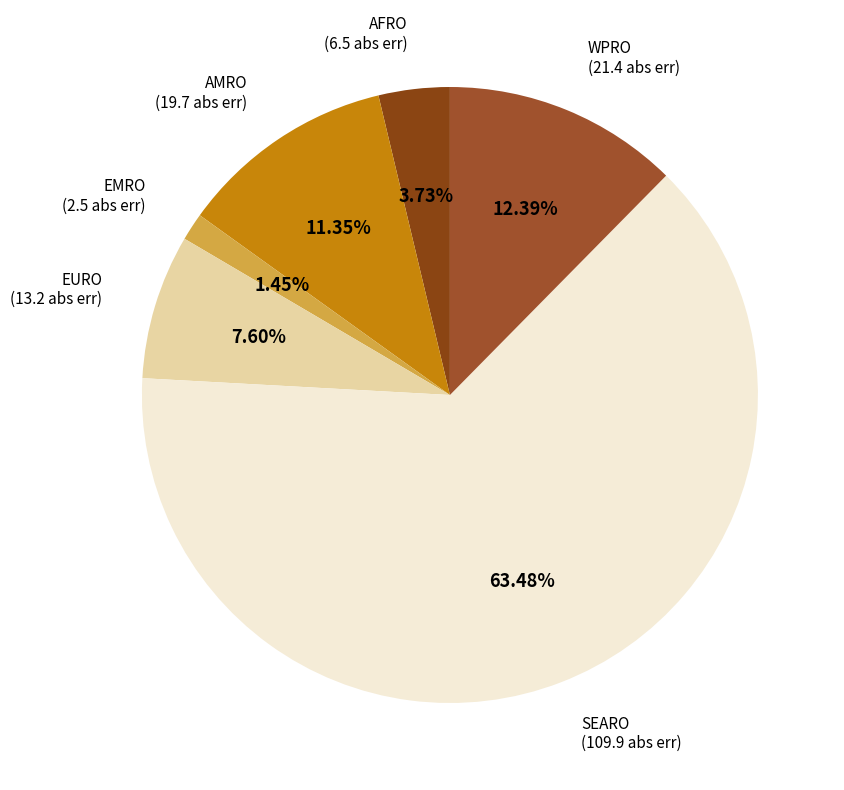

How many segments does this pie chart have?

6